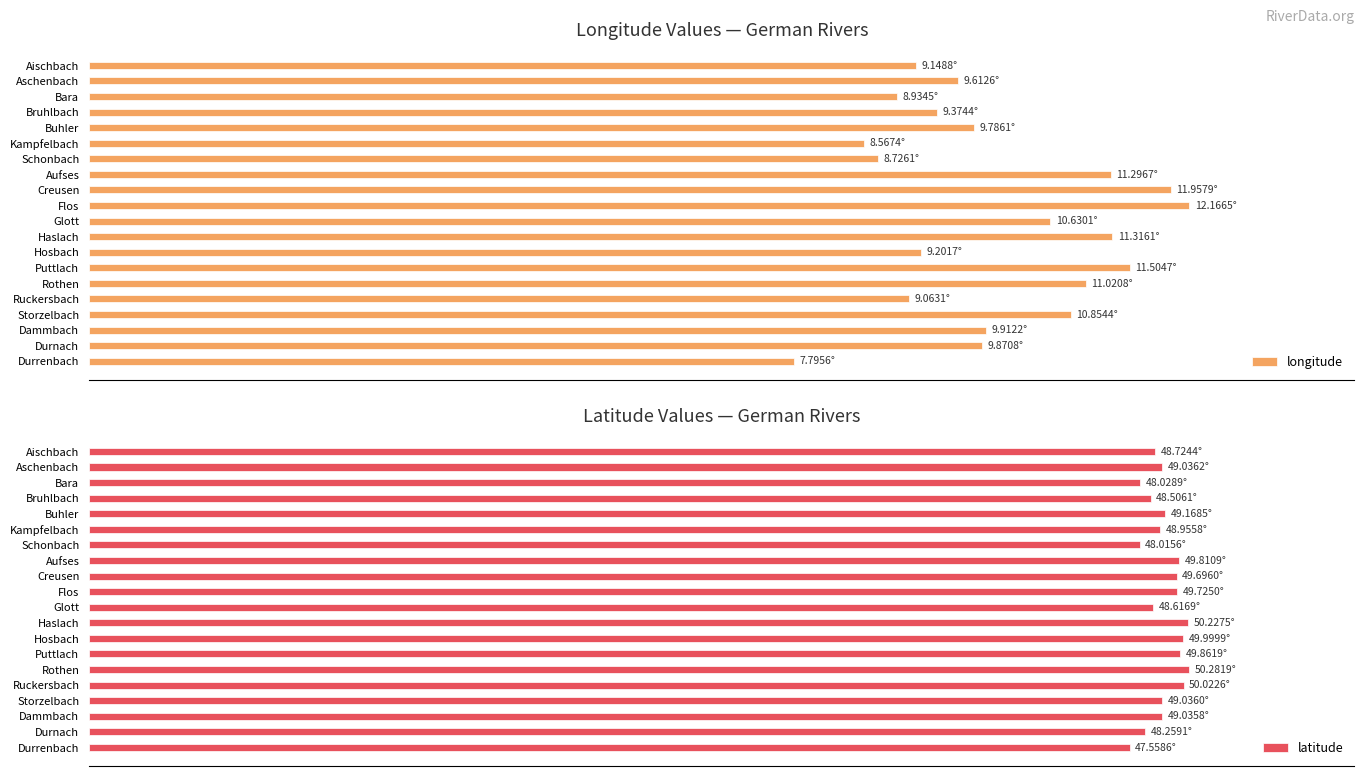

How many distinct data groups are displayed?

2